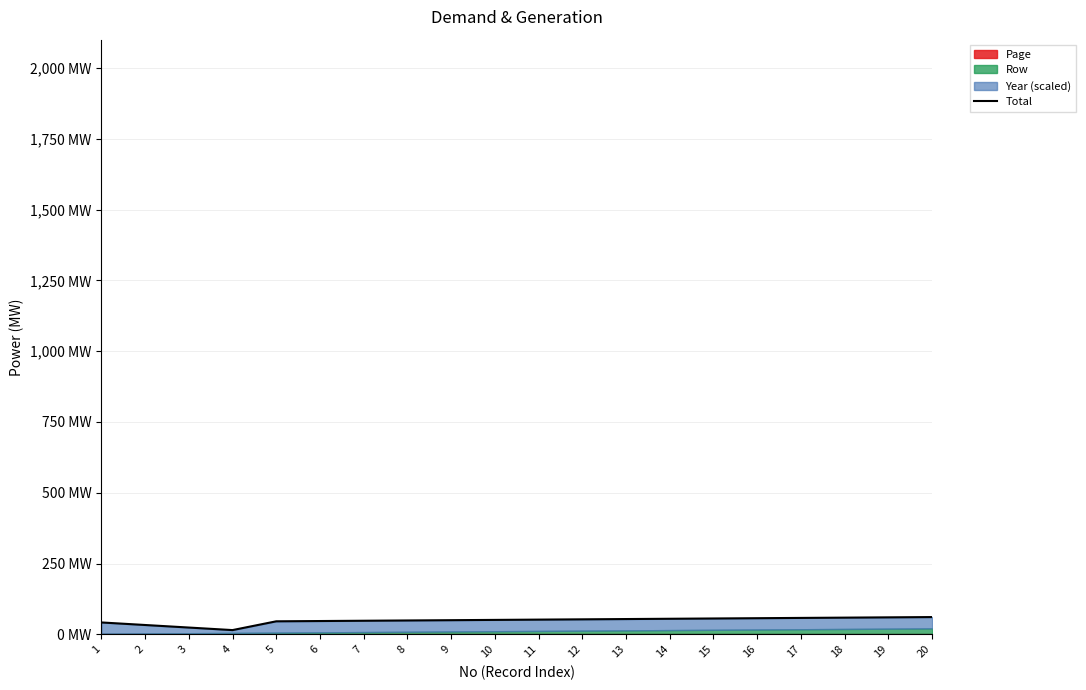

The value at 14 is 55. True or false?

True